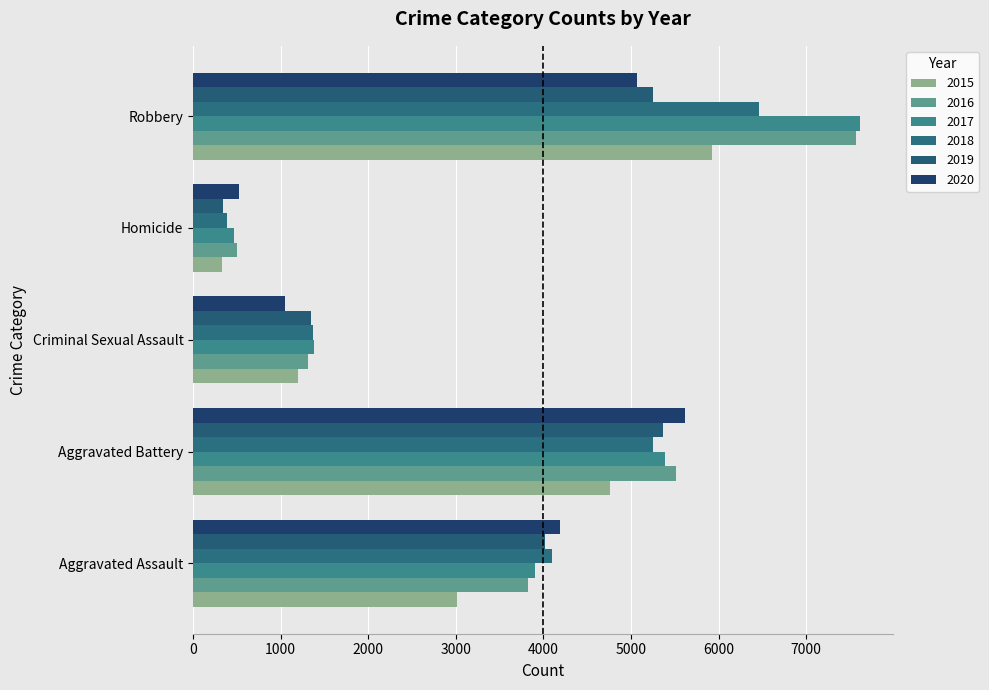

Rank the categories by 2018 value from highest to lowest.

Robbery, Aggravated Battery, Aggravated Assault, Criminal Sexual Assault, Homicide